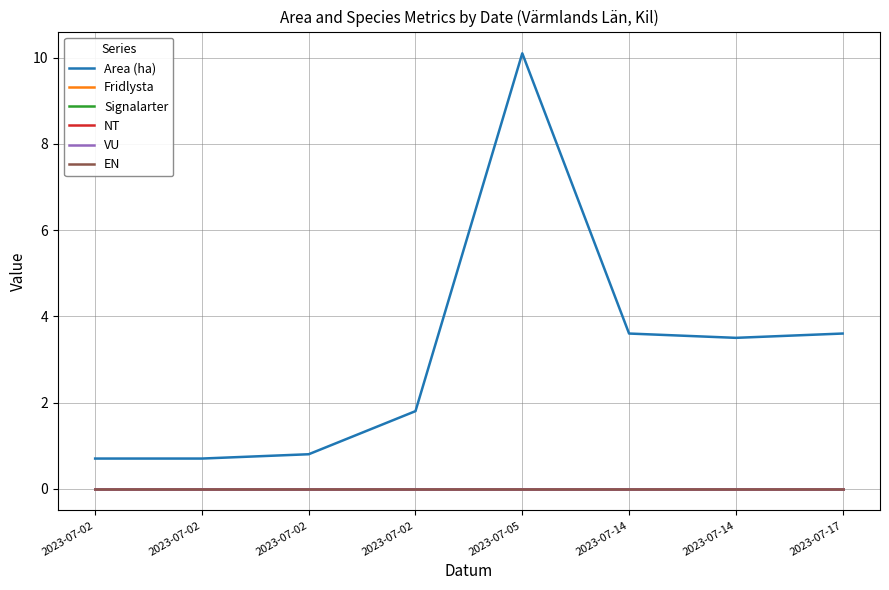

The EN series shows 0.0 at 2023-07-02. True or false?

True